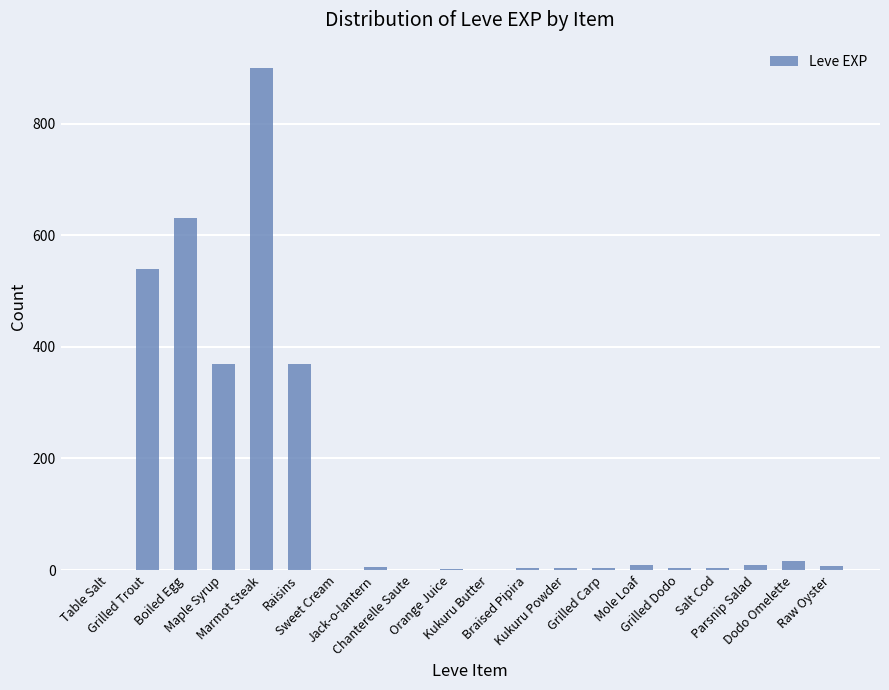

What is the greatest value displayed?

900